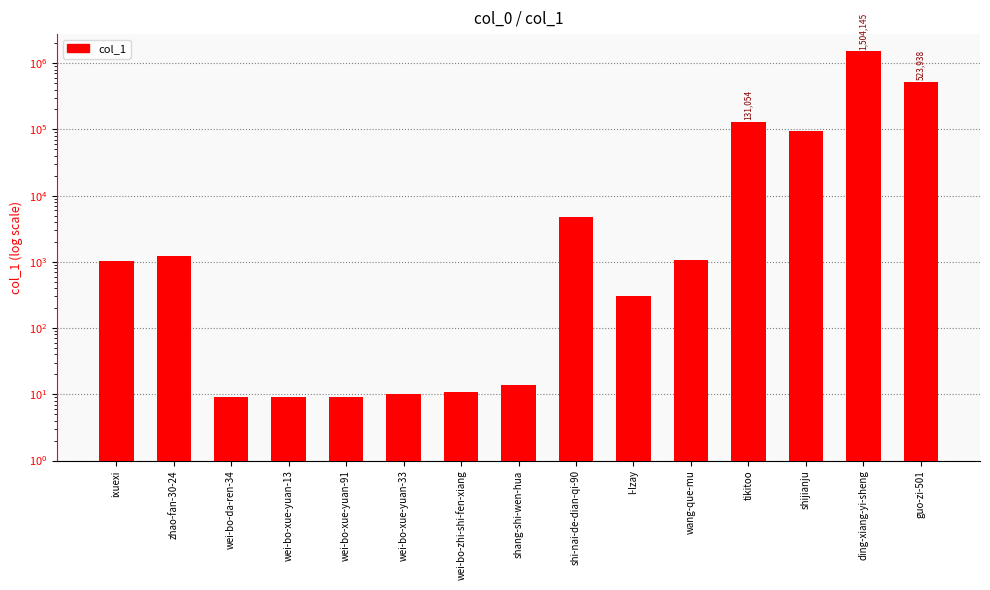

Reading right to left, extract all data points from this chart.

523938	1504145	94746	131054	1068	305	4804	14	11	10	9	9	9	1245	1032